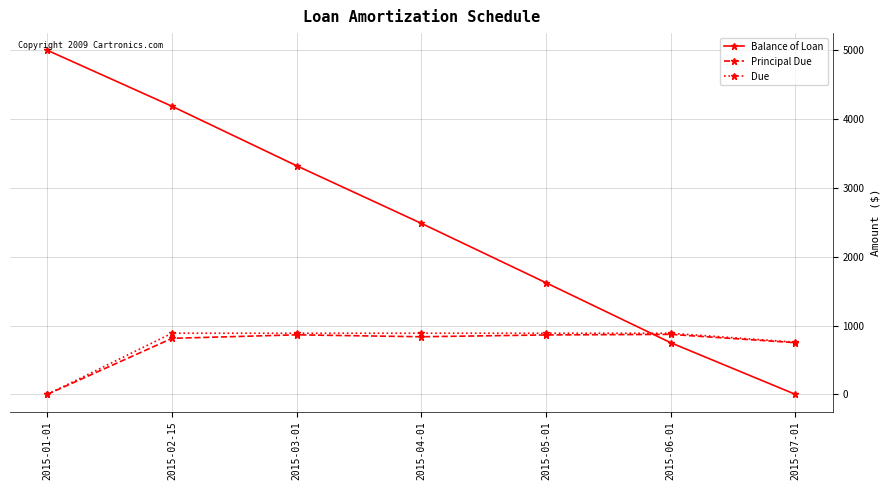

The Principal Due series shows 1271.9 at 2015-03-01. True or false?

False